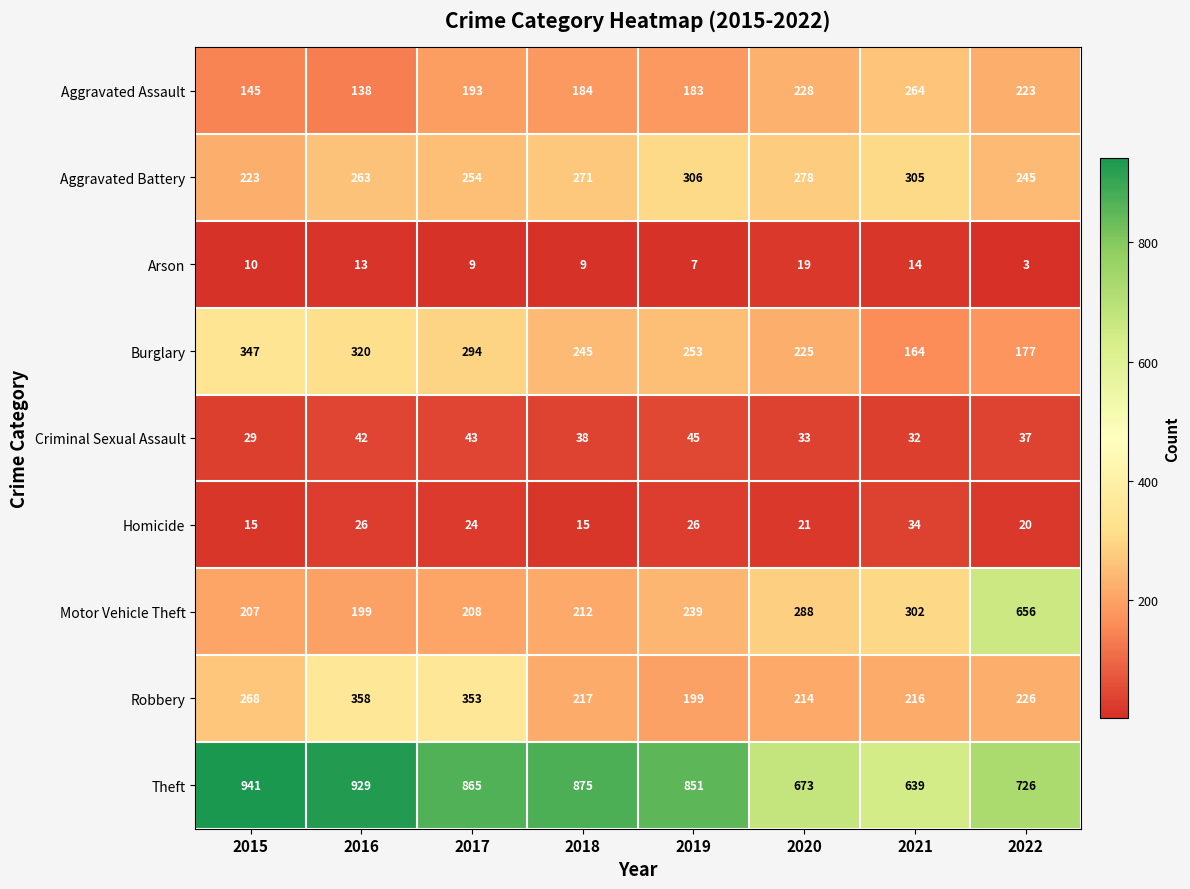

At which category is the sum across all series the highest?

2022